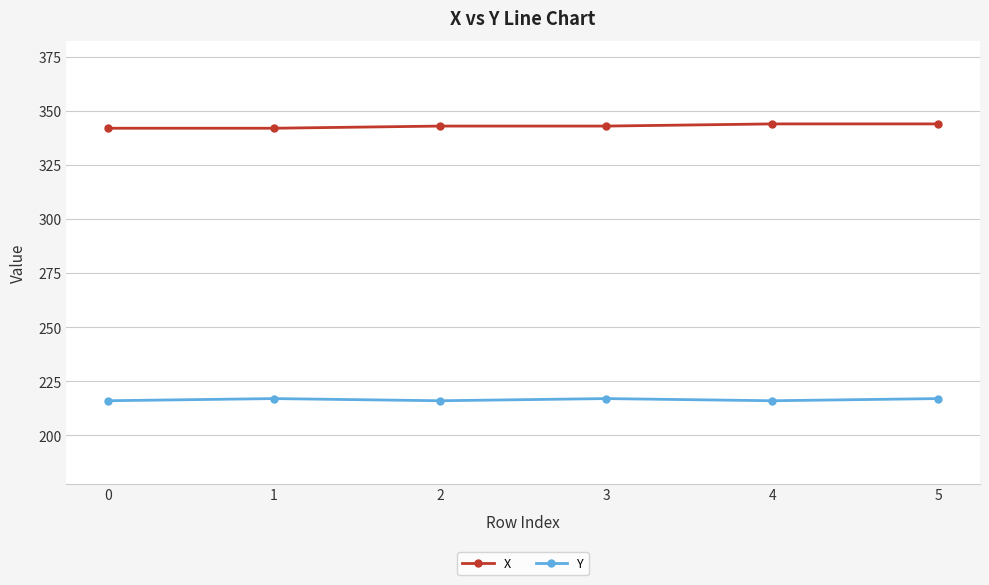

Reading left to right, what are all the values shown in this chart?

X: 0=342	1=342	2=343	3=343	4=344	5=344
Y: 0=216	1=217	2=216	3=217	4=216	5=217